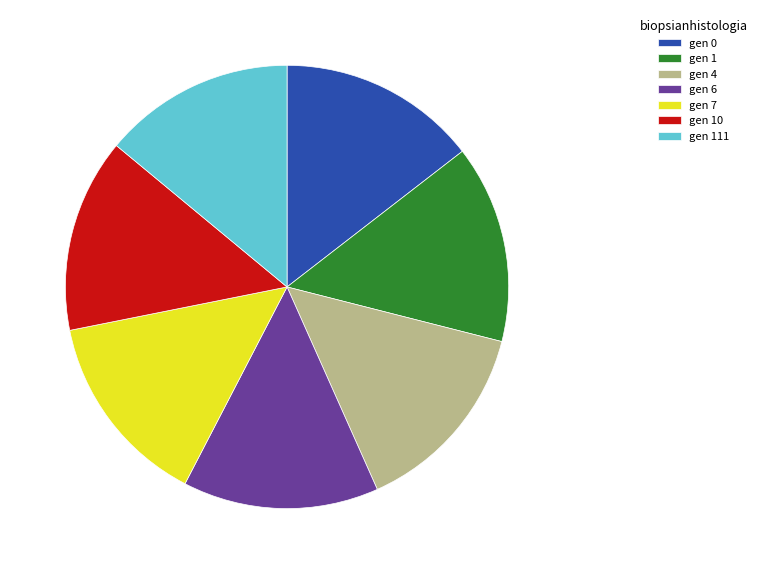

Is gen 1 the majority of the pie?

No